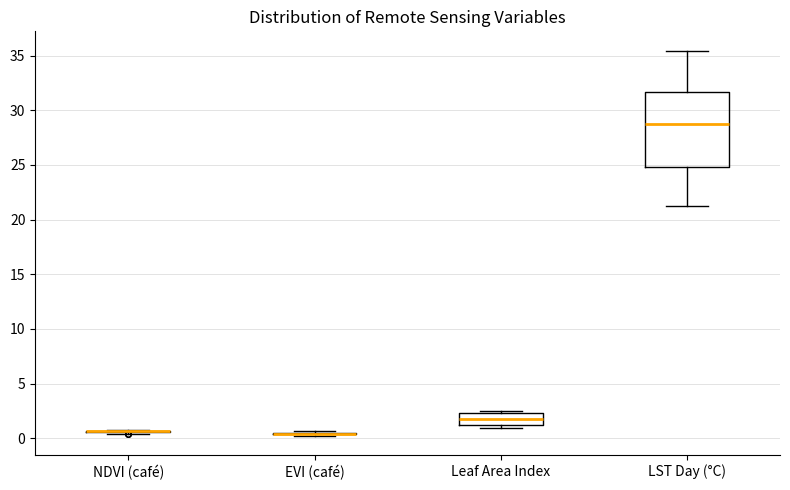

Reading left to right, transcribe this box plot: for each box, give where its median line is, the range the box spans, and where its two whiskers end, as read against the y-axis. The values are not printed on the chart, so give them approximately, as read against the axis.

NDVI (café): box collapsed to a line at 0.5, whiskers 0.5 to 1.0
EVI (café): box collapsed to a line at 0.5, whiskers 0.0 to 0.5
Leaf Area Index: median 2.0, box 1.0 to 2.5, whiskers 1.0 (just below the box's lower edge) to 2.5 (just above the box's upper edge)
LST Day (°C): median 29.0, box 25.0 to 31.5, whiskers 21.0 to 35.5